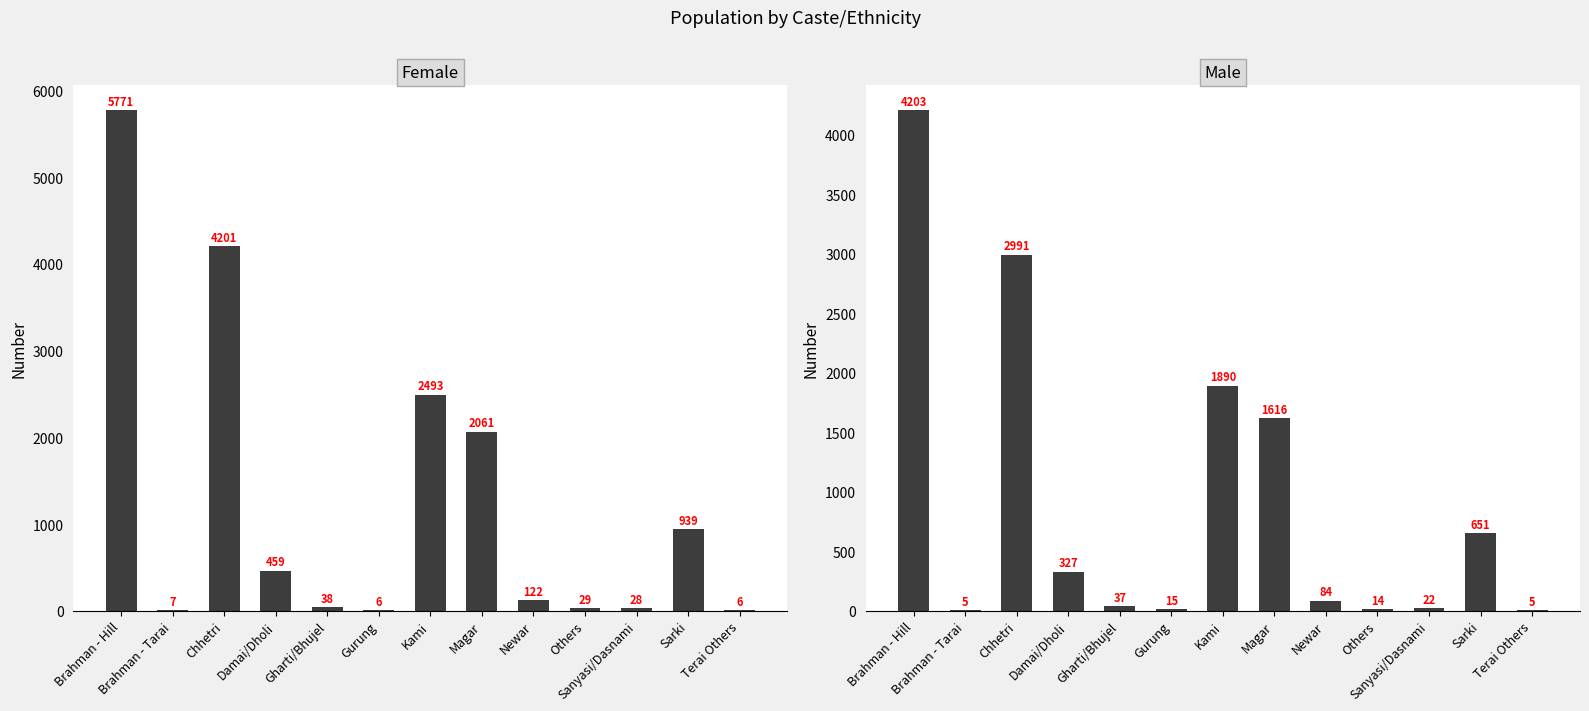

Where is Male nearest to the value 2104?

Kami